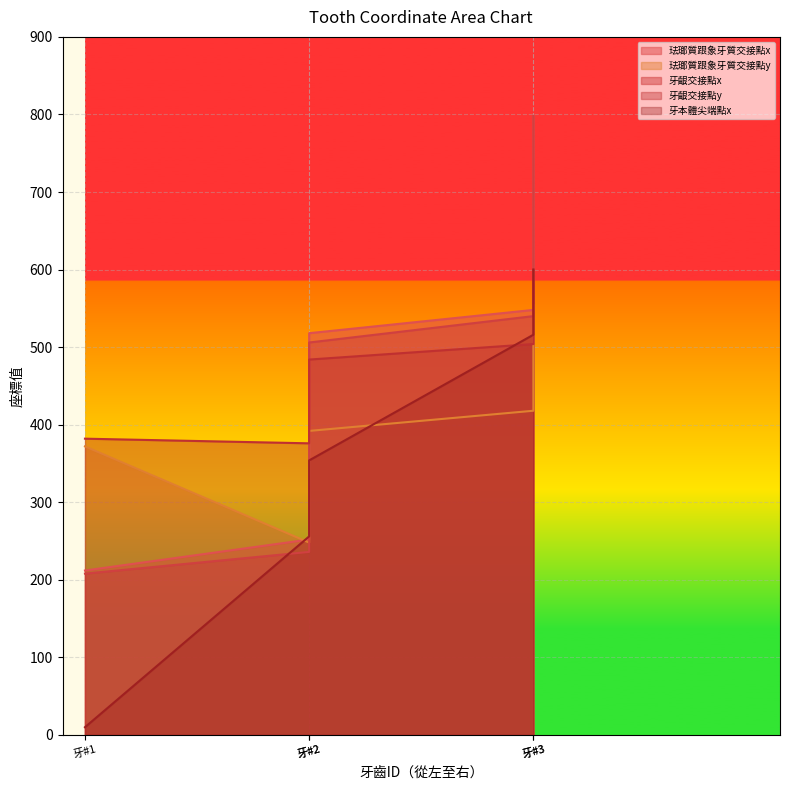

Where does the 牙齦交接點y series first go above 484?

牙#3